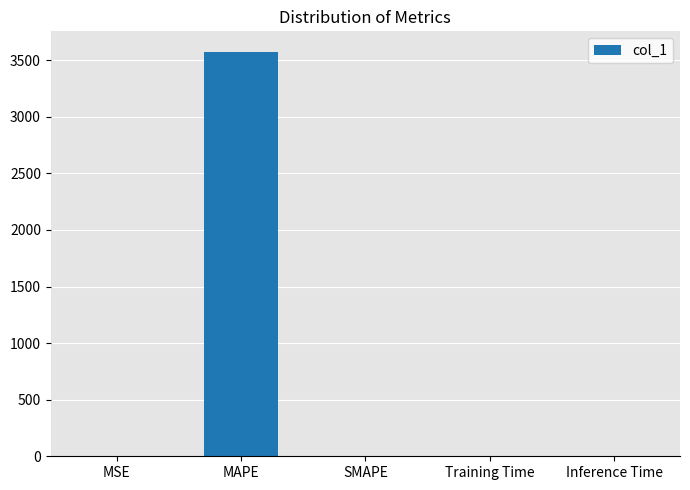

Is it true that the value at SMAPE is 0.0?

True